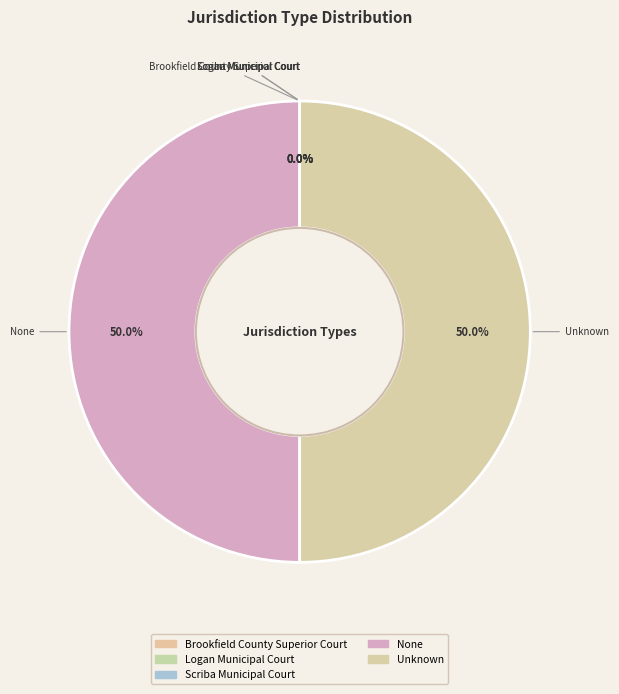

What is the smallest slice in the pie chart?

Brookfield County Superior Court